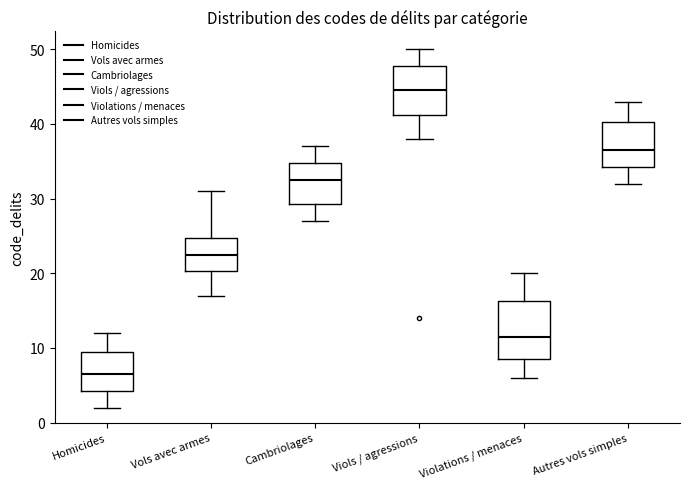

Reading left to right, read every box against the y-axis: the position of its median line, the range the box covers, and the ends of its whiskers. The values are not printed on the chart, so give them approximately, as read against the axis.

Homicides: median 7, box 4 to 10, whiskers 2 to 12
Vols avec armes: median 23, box 20 to 25, whiskers 17 to 31
Cambriolages: median 33, box 29 to 35, whiskers 27 to 37
Viols / agressions: median 45, box 41 to 48, whiskers 38 to 50
Violations / menaces: median 12, box 9 to 16, whiskers 6 to 20
Autres vols simples: median 37, box 34 to 40, whiskers 32 to 43